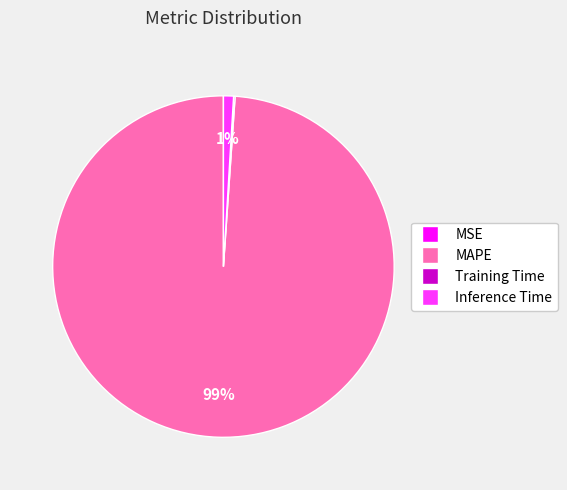

Which slice is the largest?

MAPE